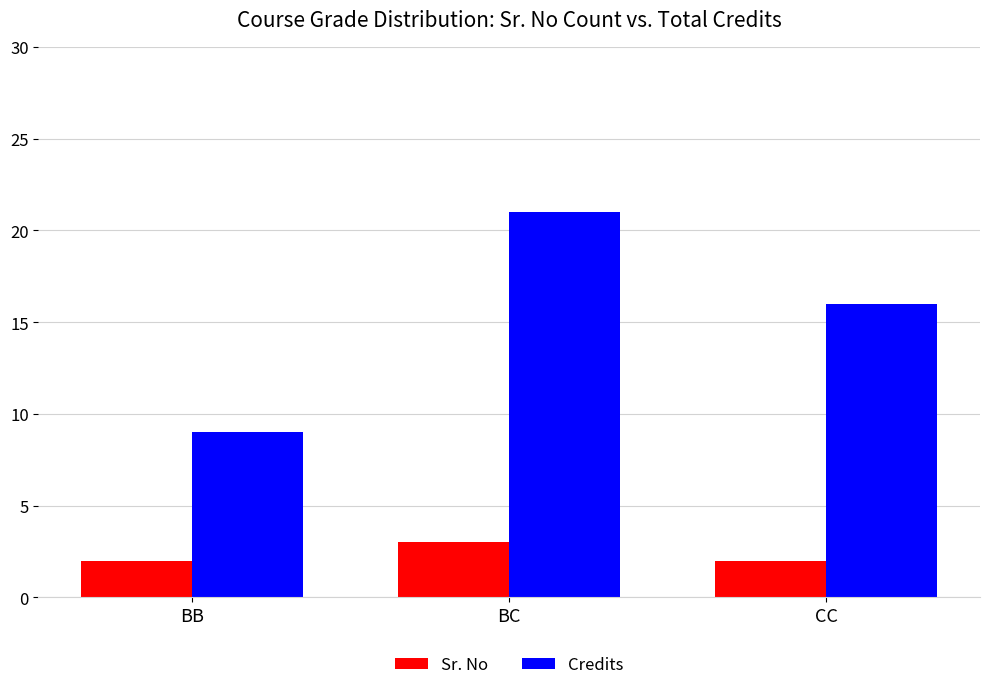

Reading left to right, what are all the values shown in this chart?

Sr. No: 2	3	2
Credits: 9	21	16